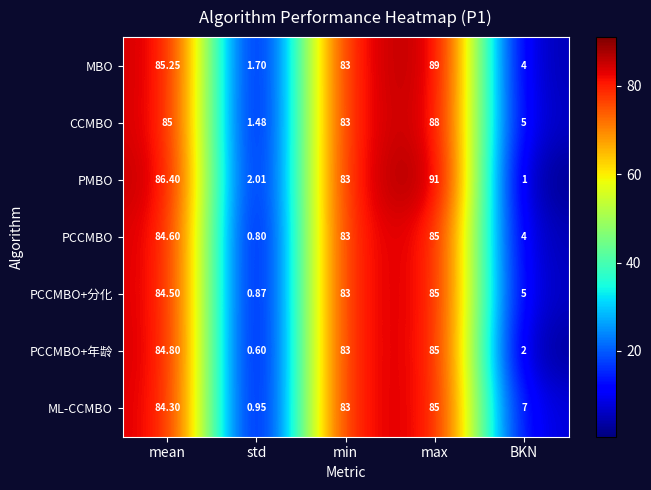

Rank the categories by MBO value from highest to lowest.

max, mean, min, BKN, std